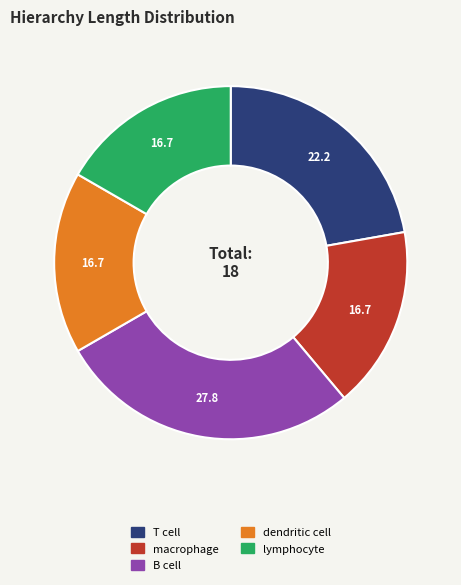

True or false: dendritic cell accounts for 17% of the total.

True